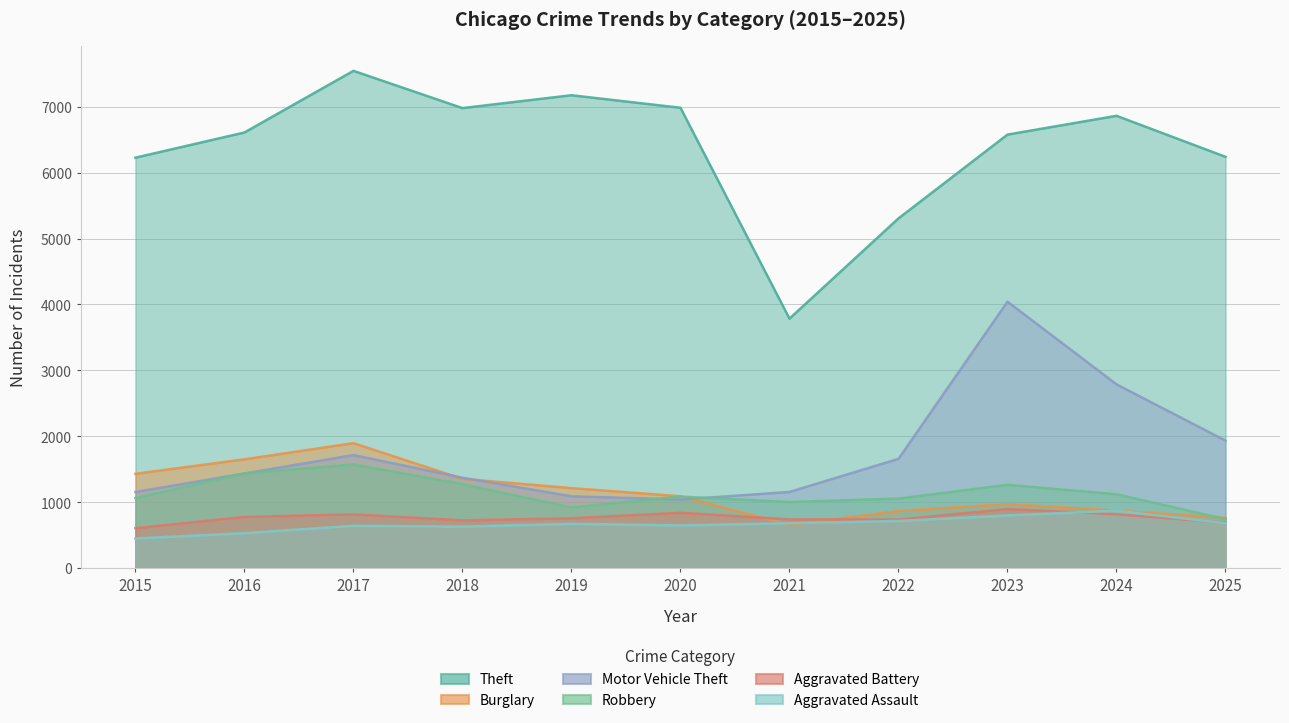

How many data points does each series have?

11